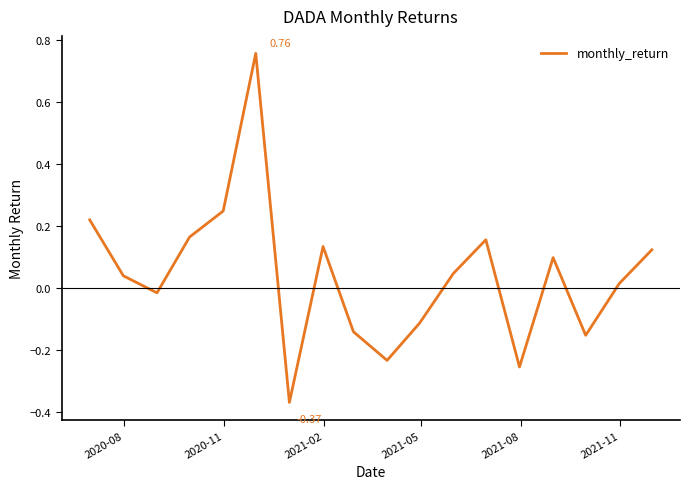

What is the difference between the maximum and minimum values?

1.1